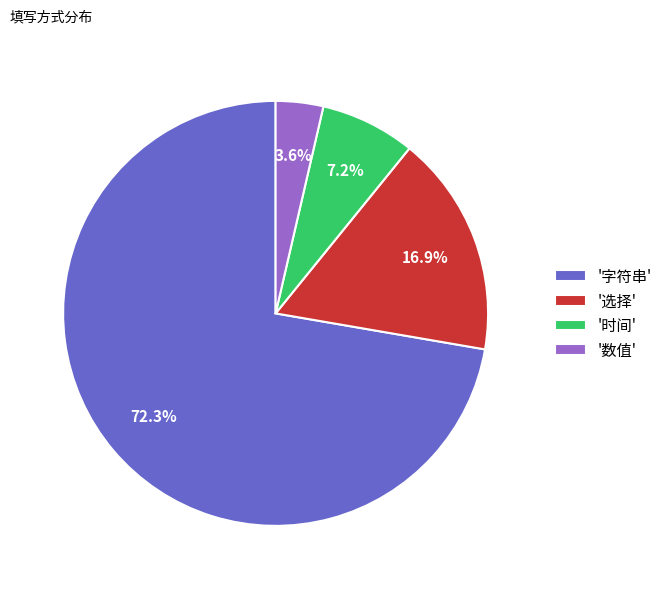

Rank the categories by value from highest to lowest.

'字符串', '选择', '时间', '数值'